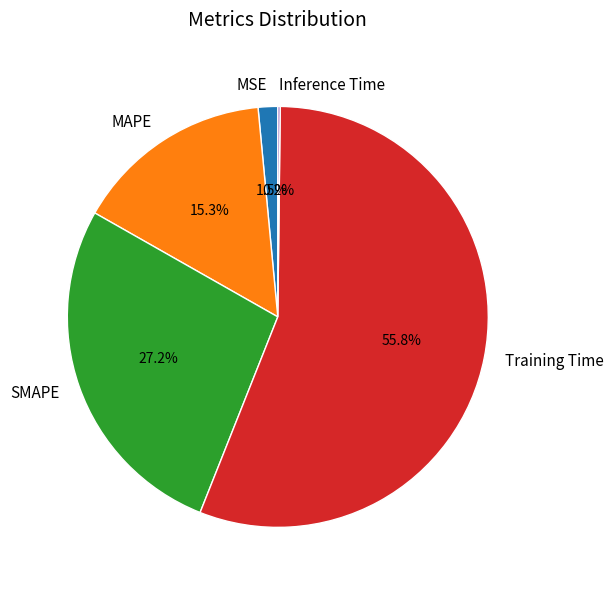

True or false: Training Time accounts for 66% of the total.

False